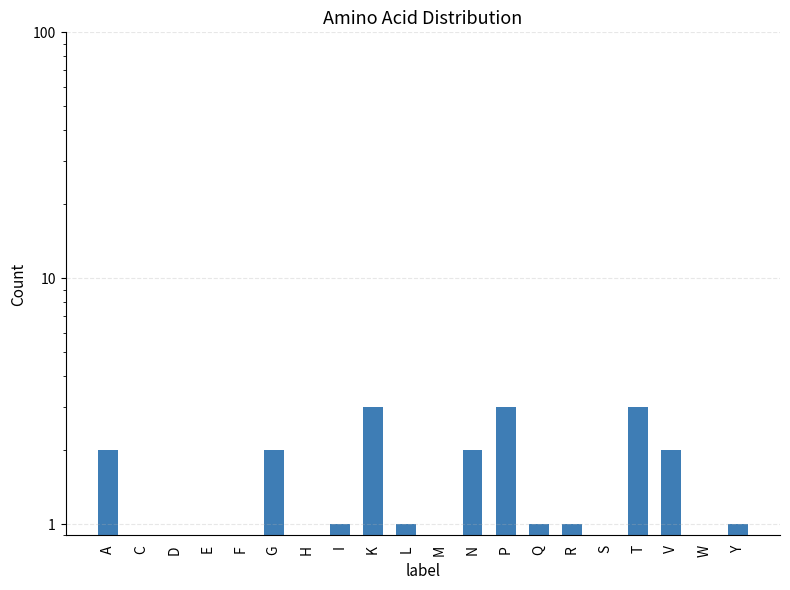

Where does the data first go above 1?

A